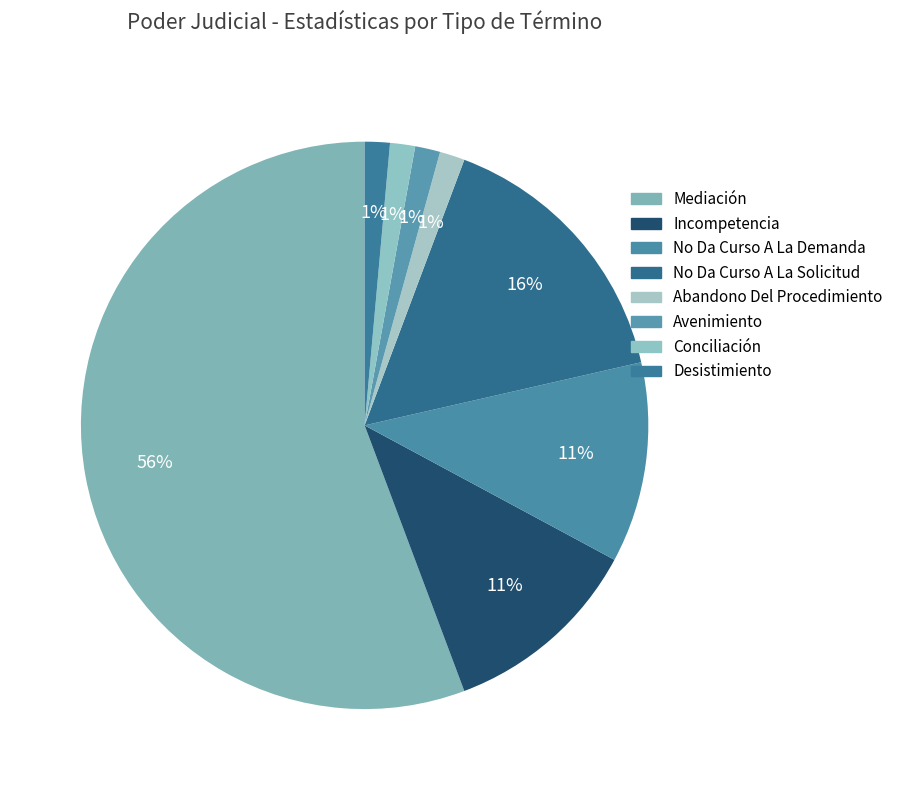

How many segments does this pie chart have?

8